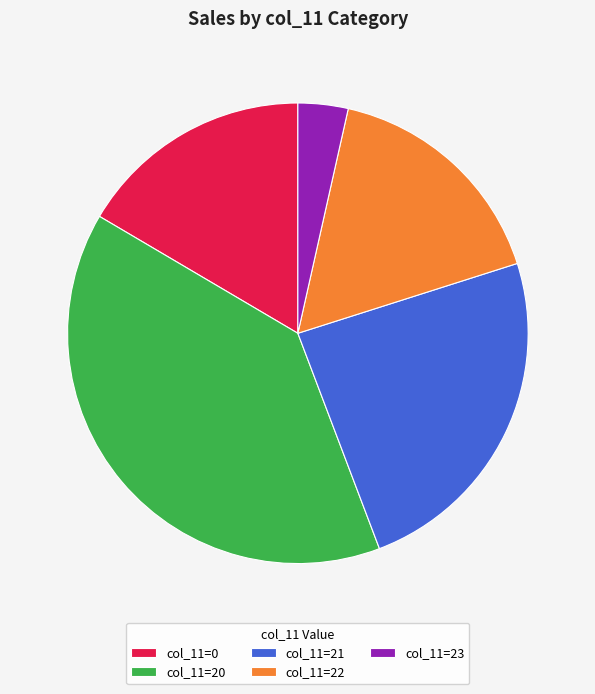

Count the number of slices in the pie.

5